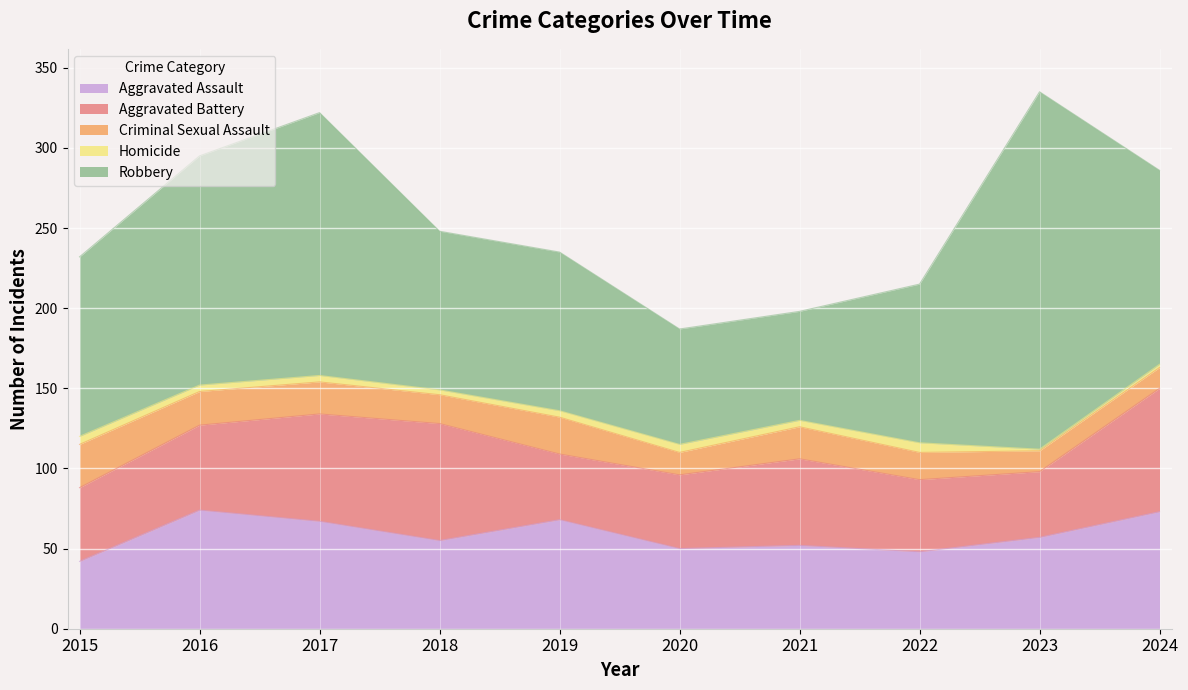

Rank the categories by Aggravated Assault value from lowest to highest.

2015, 2022, 2020, 2021, 2018, 2023, 2017, 2019, 2024, 2016